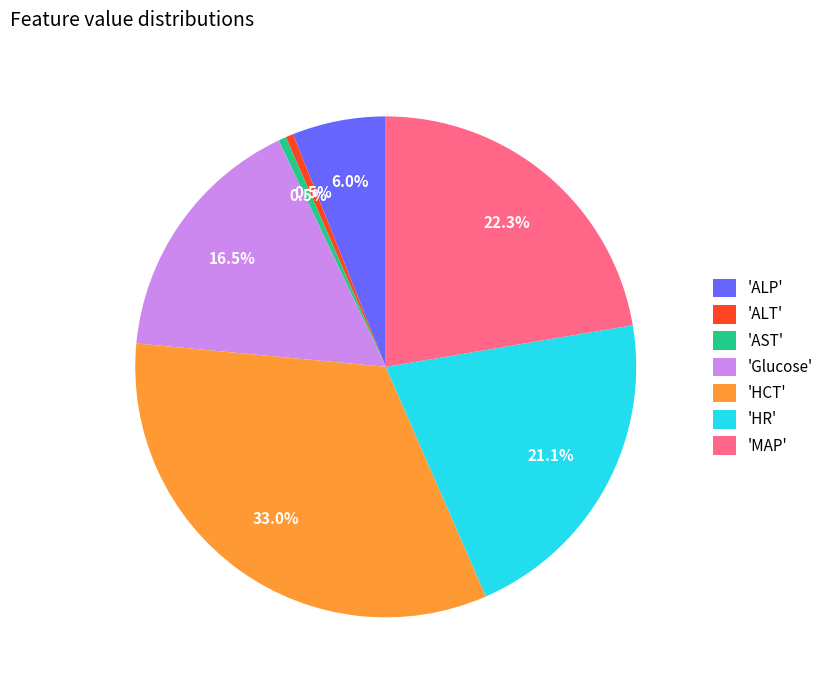

To the nearest percent, what is the average slice percentage?

14%